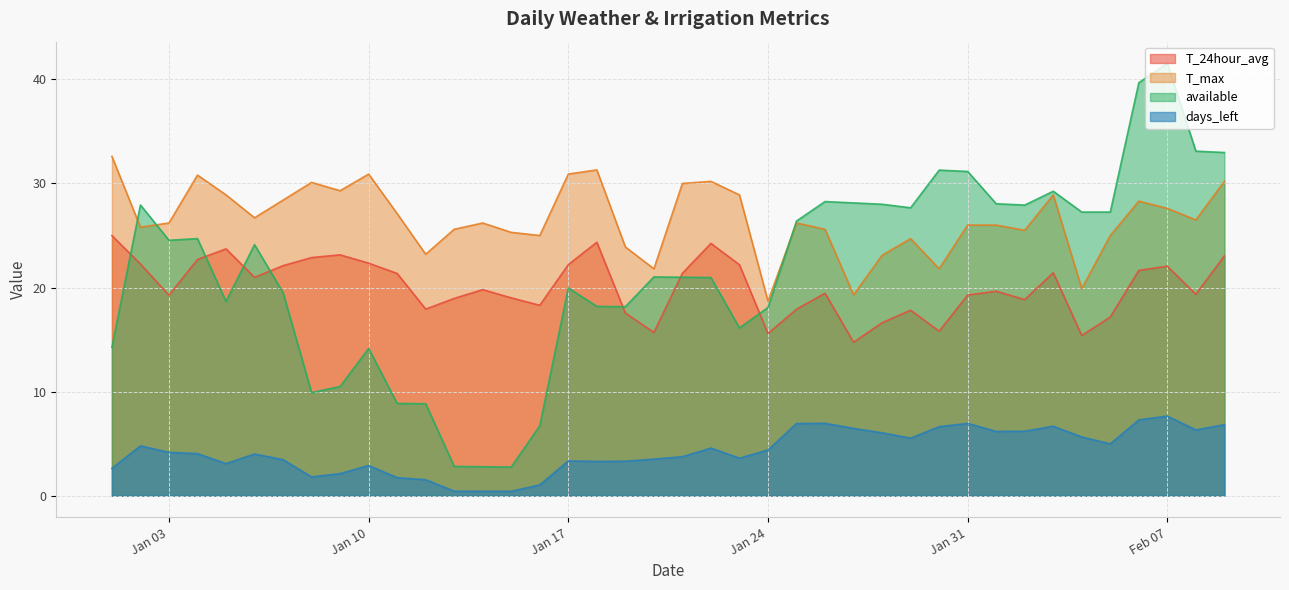

True or false: T_24hour_avg and T_max cross at least once.

False